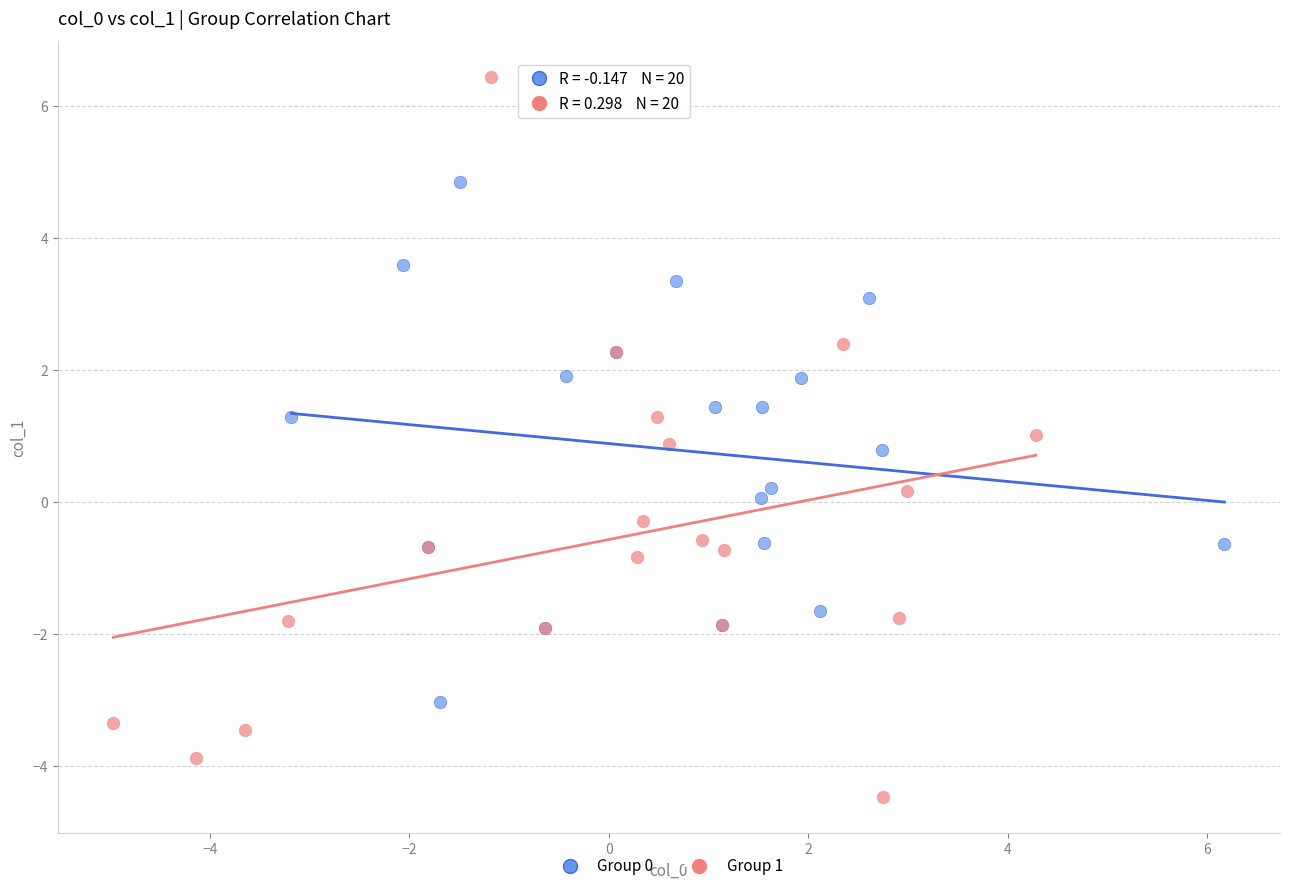

Which series contains the lowest Y value?

Group 1